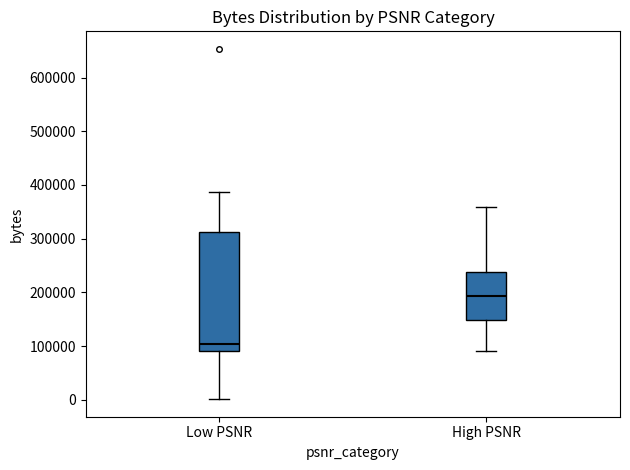

Reading left to right, read every box against the y-axis: the position of its median line, the range the box covers, and the ends of its whiskers. The values are not printed on the chart, so give them approximately, as read against the axis.

Low PSNR: median 100000, box 90000 to 310000, whiskers 0 to 390000
High PSNR: median 190000, box 150000 to 240000, whiskers 90000 to 360000